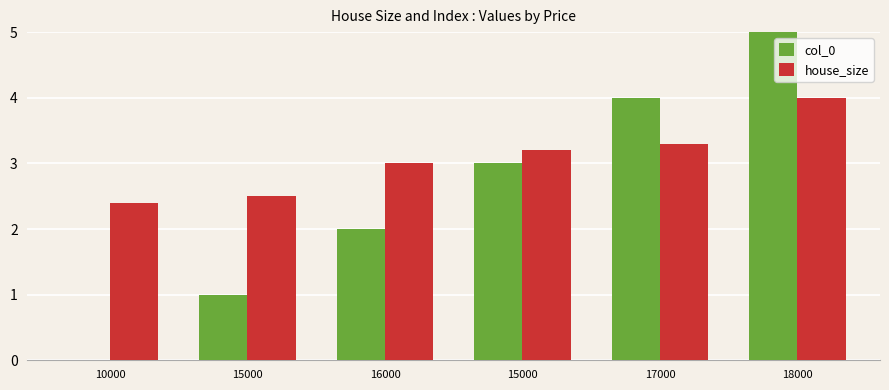

What is the difference between the house_size values at 18000 and 15000?

0.8